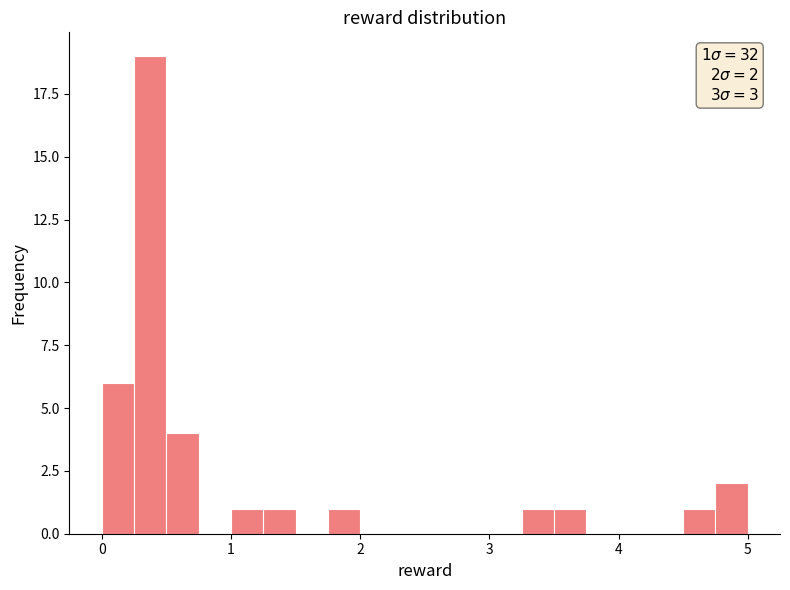

Read against the x-axis, roughly where is the centre of the tallest bar?

0.4